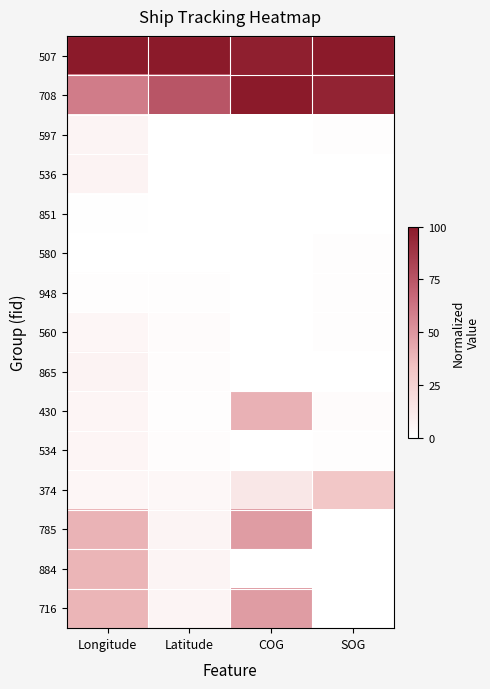

Which series has the largest total across all categories?

507